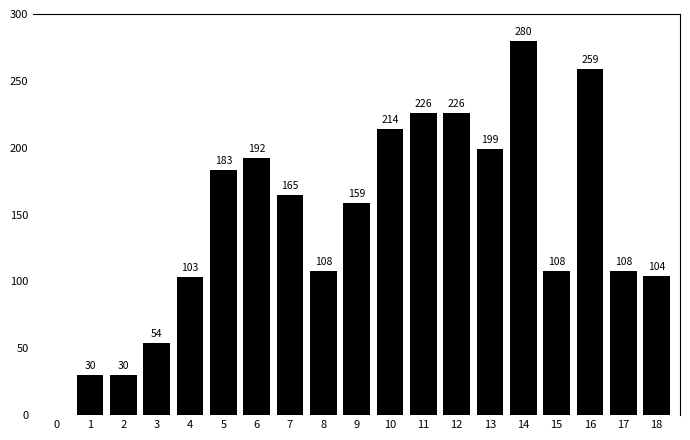

What is the change in value from 12 to 13?

-27